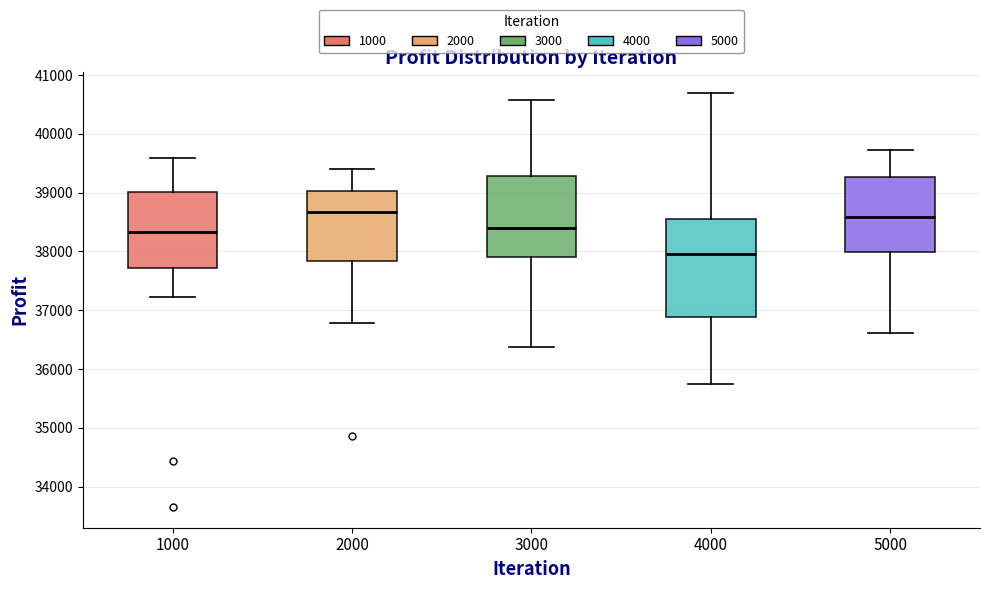

Where is the upper edge of the box at x = 3000 on the y-axis? The values are not printed on the chart, so give them approximately, as read against the axis.

39300